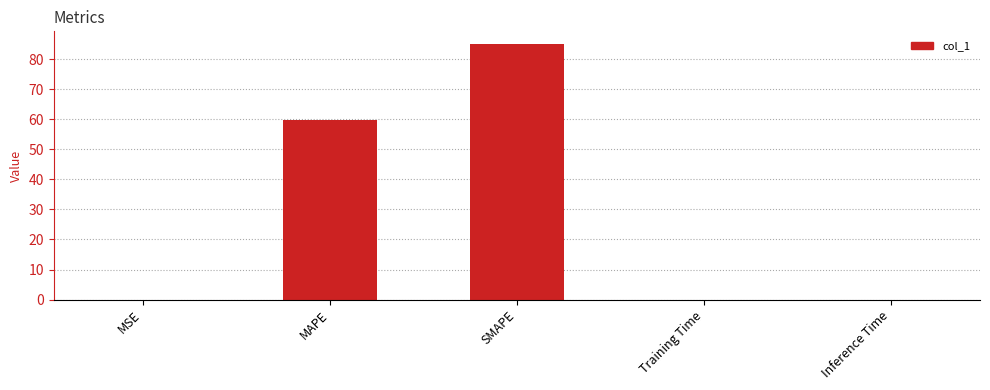

What is the maximum value shown in the chart?

85.1